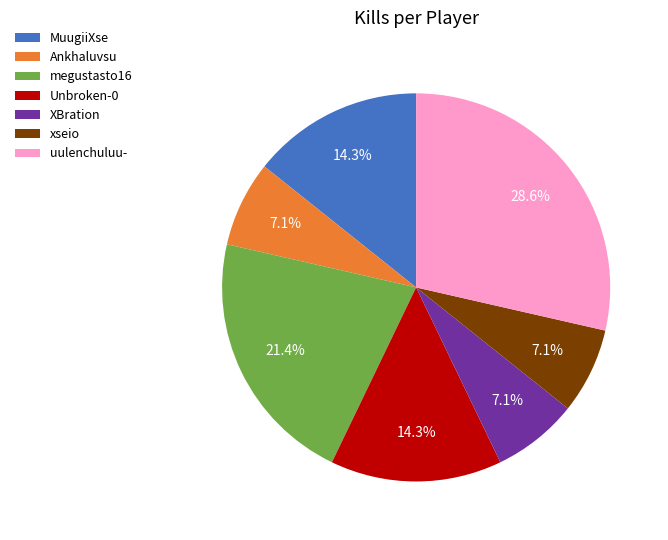

What percentage is the xseio slice, to the nearest percent?

7%